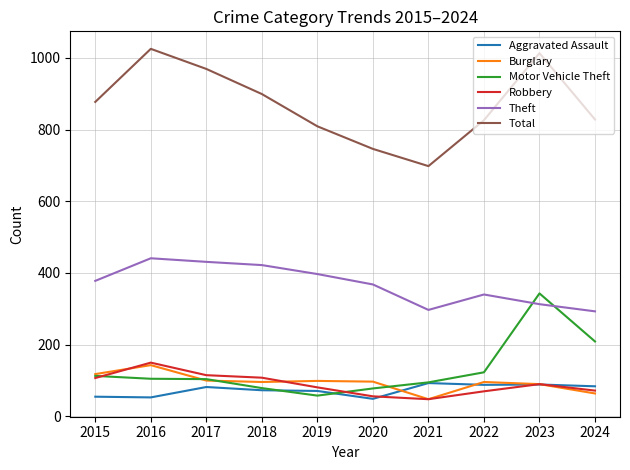

Between 2020 and 2023, which series saw the biggest shift?

Total